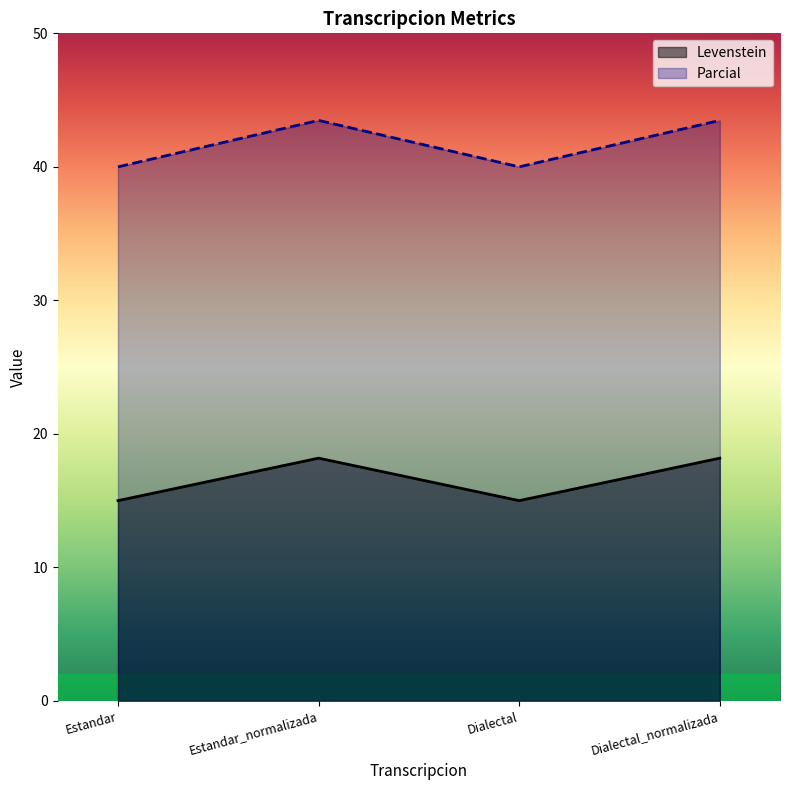

What is the difference between the second highest and second lowest values in the Parcial series?

3.5